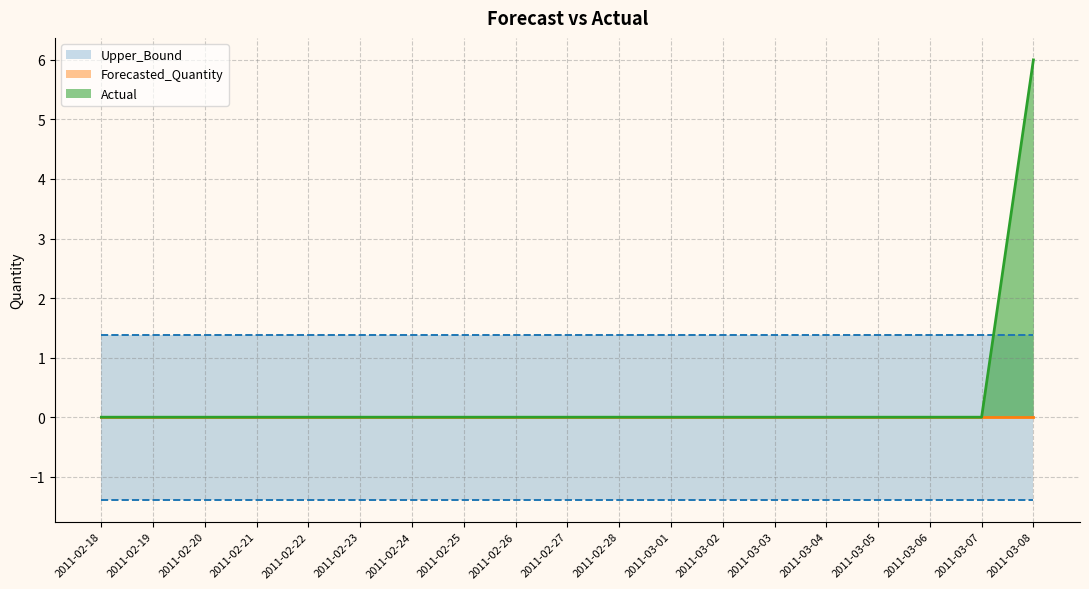

How many lines are shown in the chart?

4